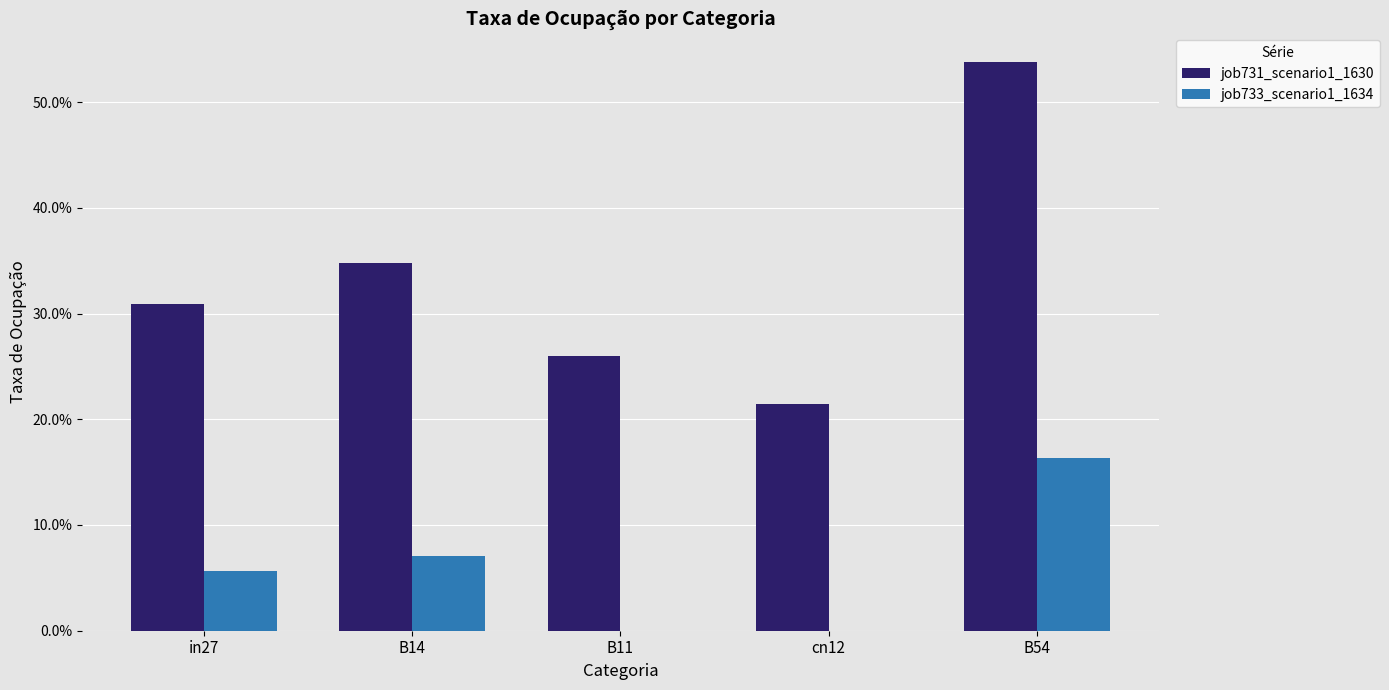

What are all the series names shown in the legend?

job731_scenario1_1630, job733_scenario1_1634